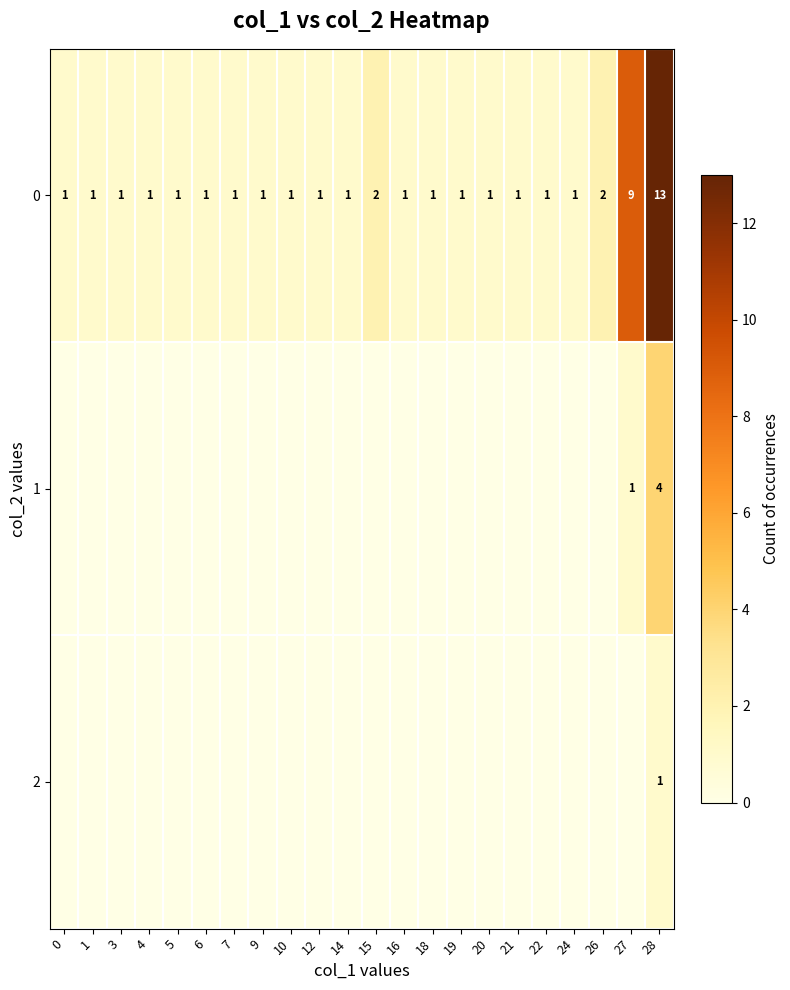

Where is 0 nearest to the value 7?

27